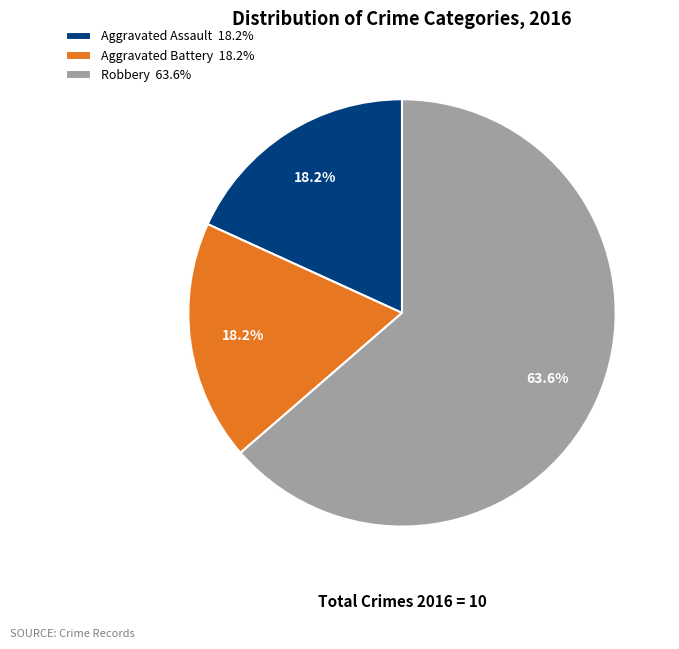

True or false: Robbery accounts for 64% of the total.

True